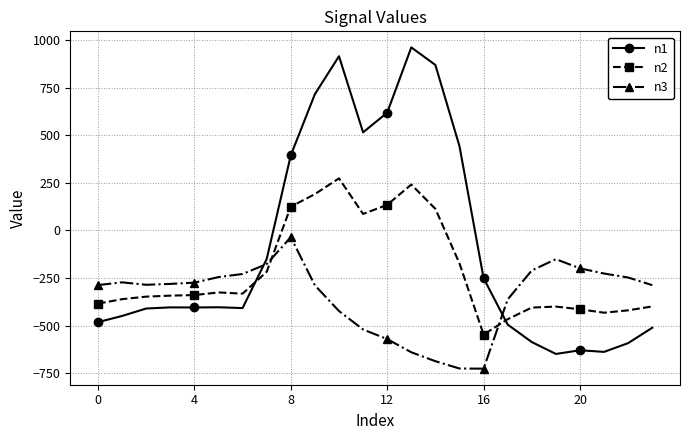

How many times do n1 and n2 cross each other?

2